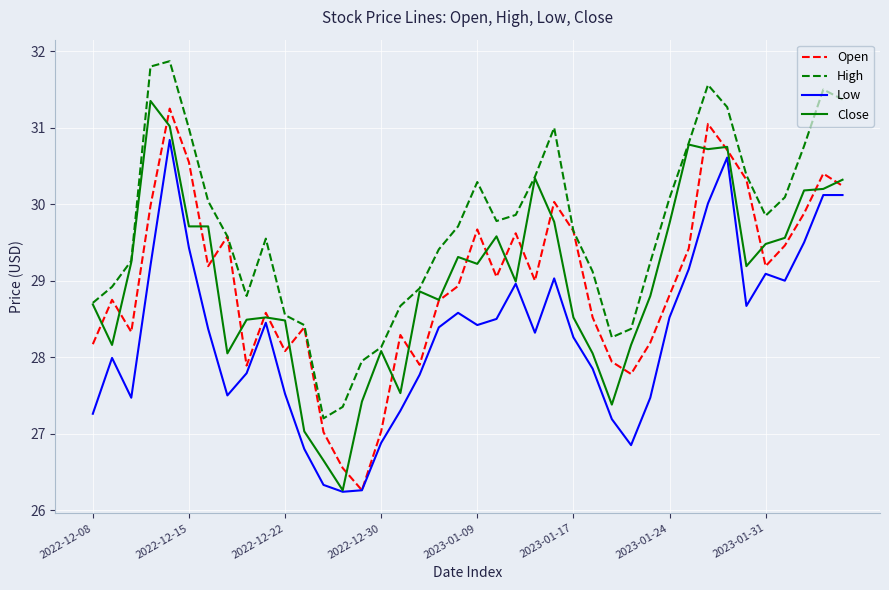

Does the chart have visible grid lines?

Yes